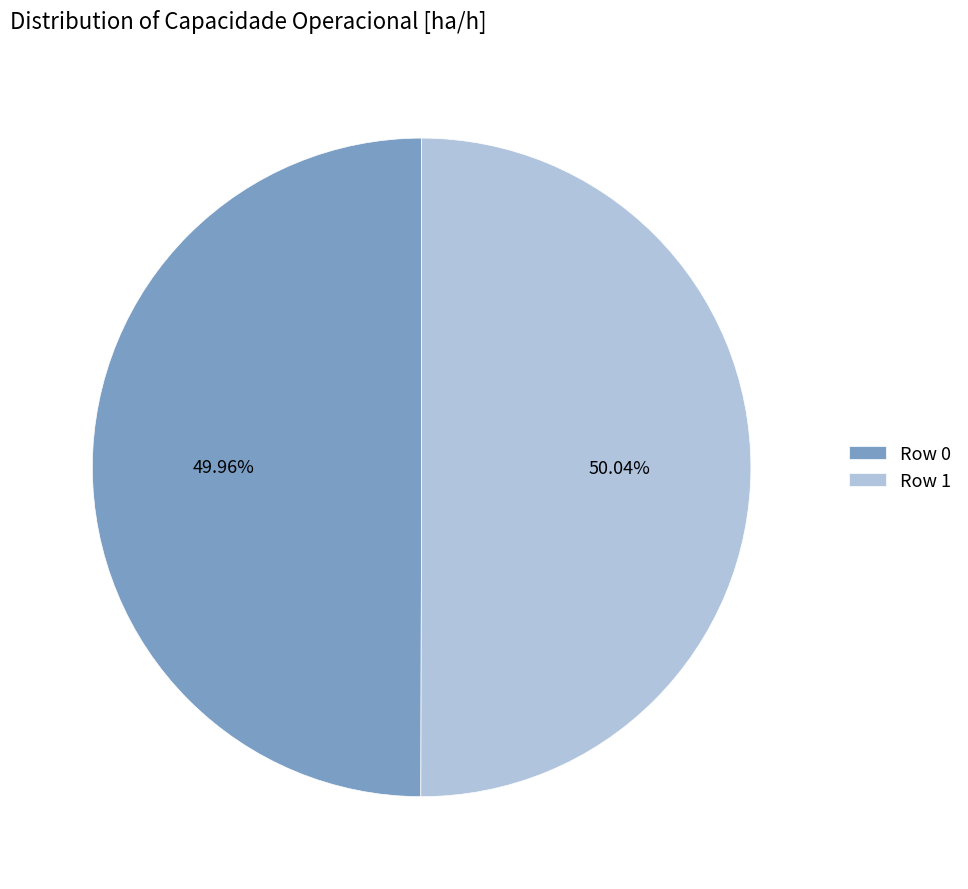

To the nearest percent, what is the average slice percentage?

50%